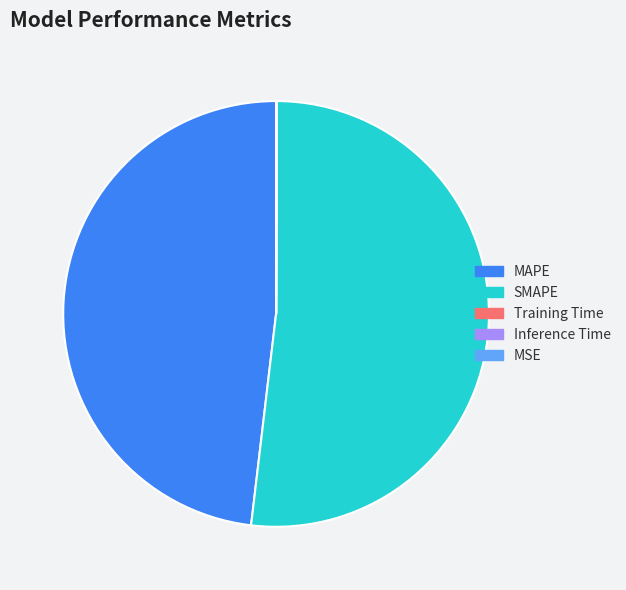

True or false: SMAPE accounts for 52% of the total.

True